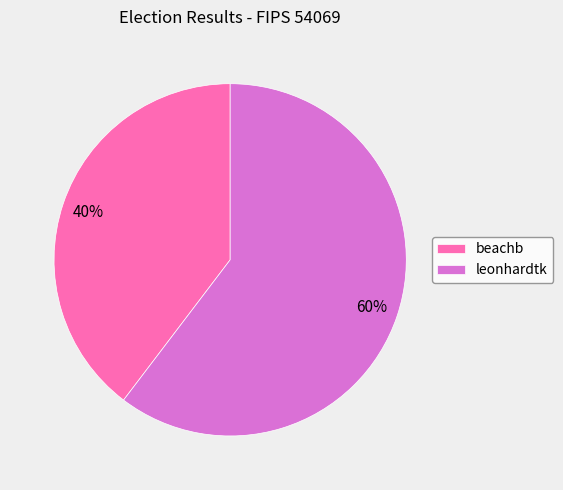

Count the number of slices in the pie.

2